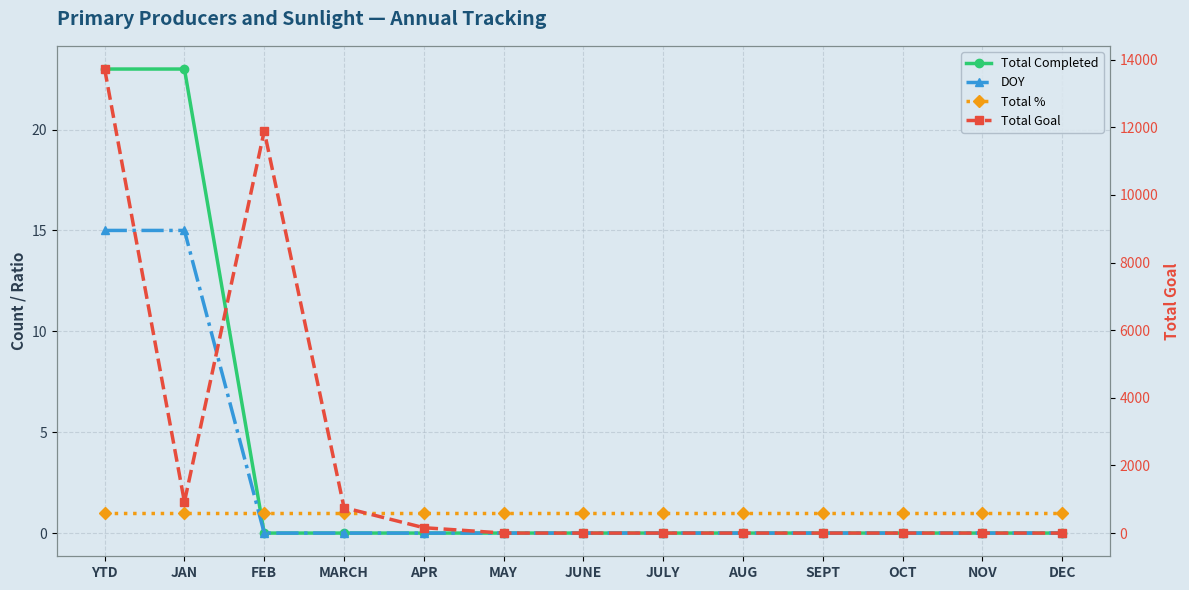

Is the value of Total % at NOV greater than the value of Total Goal at AUG?

Yes